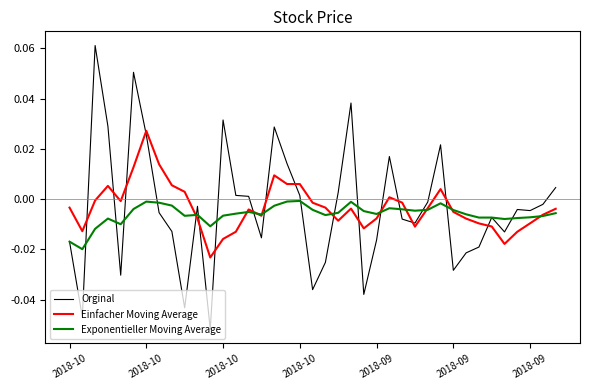

At how many categories does at least one series exceed 0?

18